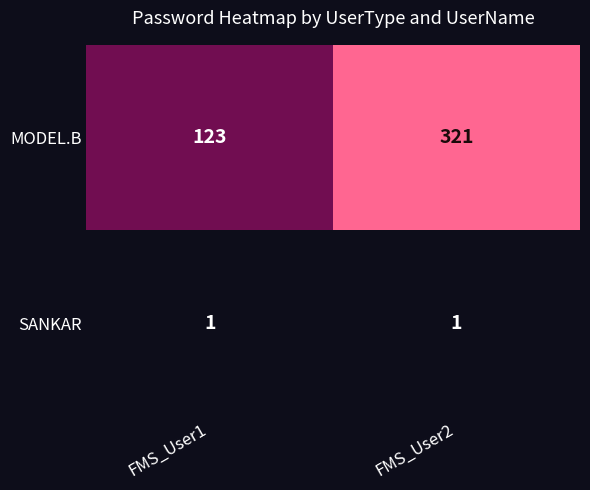

What is the difference between the highest and lowest values at FMS_User1?

122